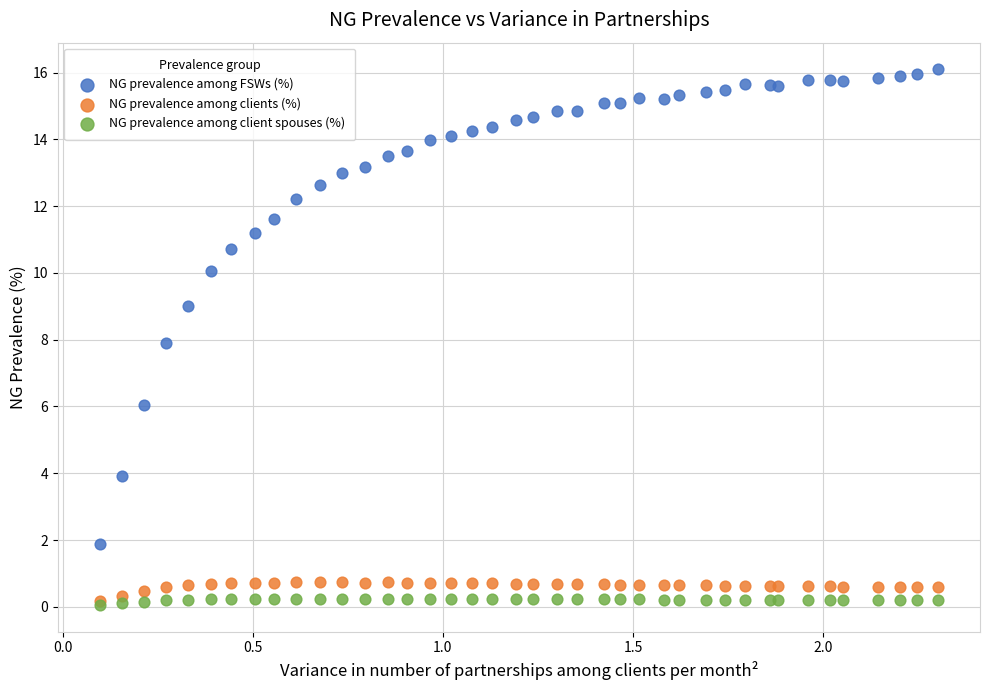

What are all the series names shown in the legend?

NG prevalence among FSWs (%), NG prevalence among clients (%), NG prevalence among client spouses (%)